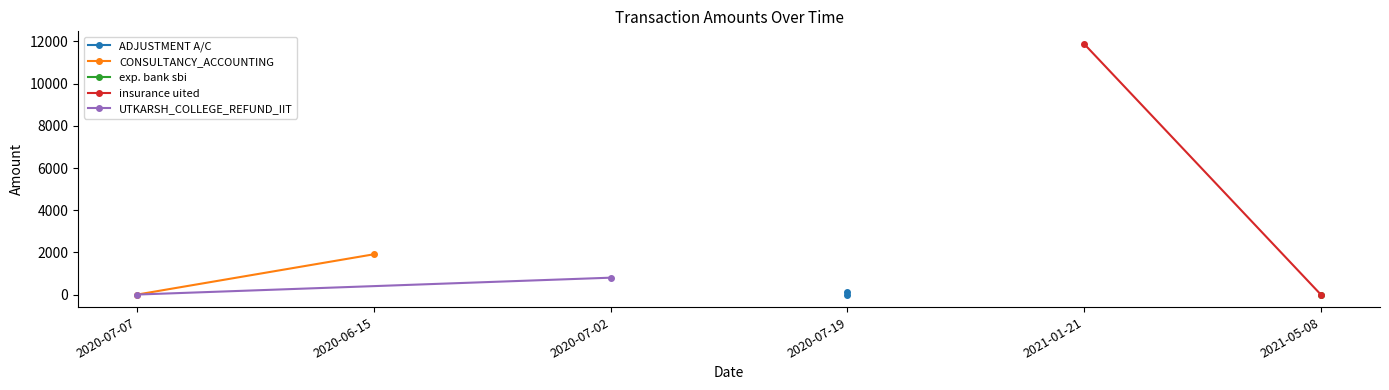

What is the highest value of the UTKARSH_COLLEGE_REFUND_IIT series?

800.0